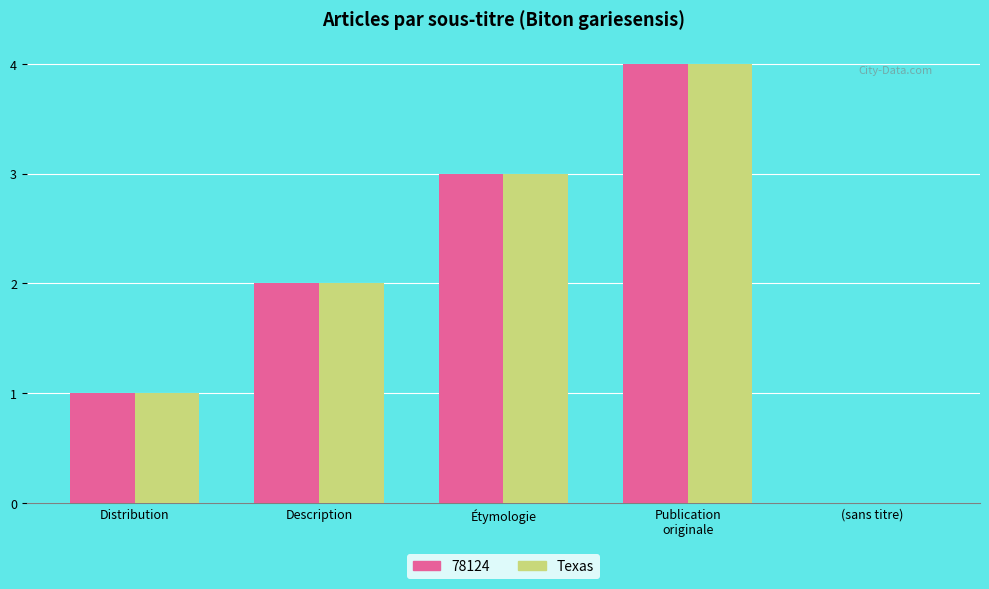

How many categories are shown in the chart?

5